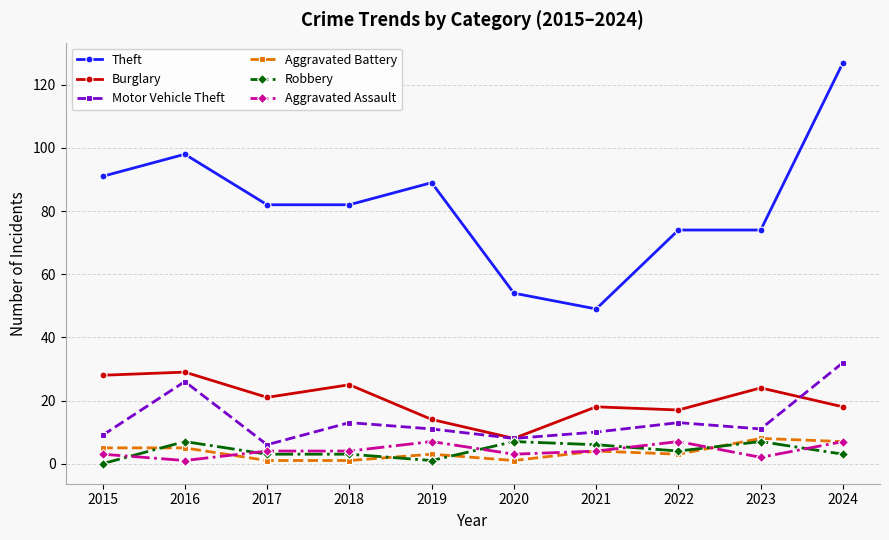

Is this an area chart (filled region under the line)?

No